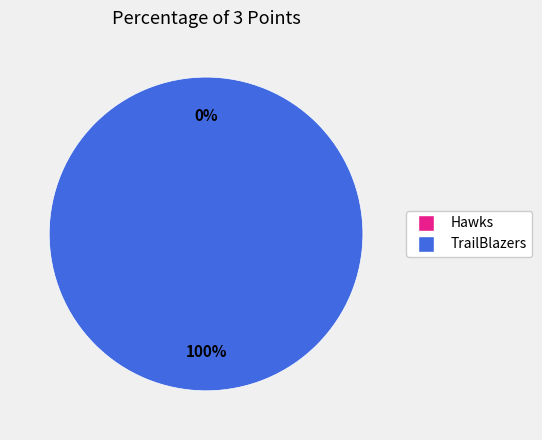

Count the number of slices in the pie.

2